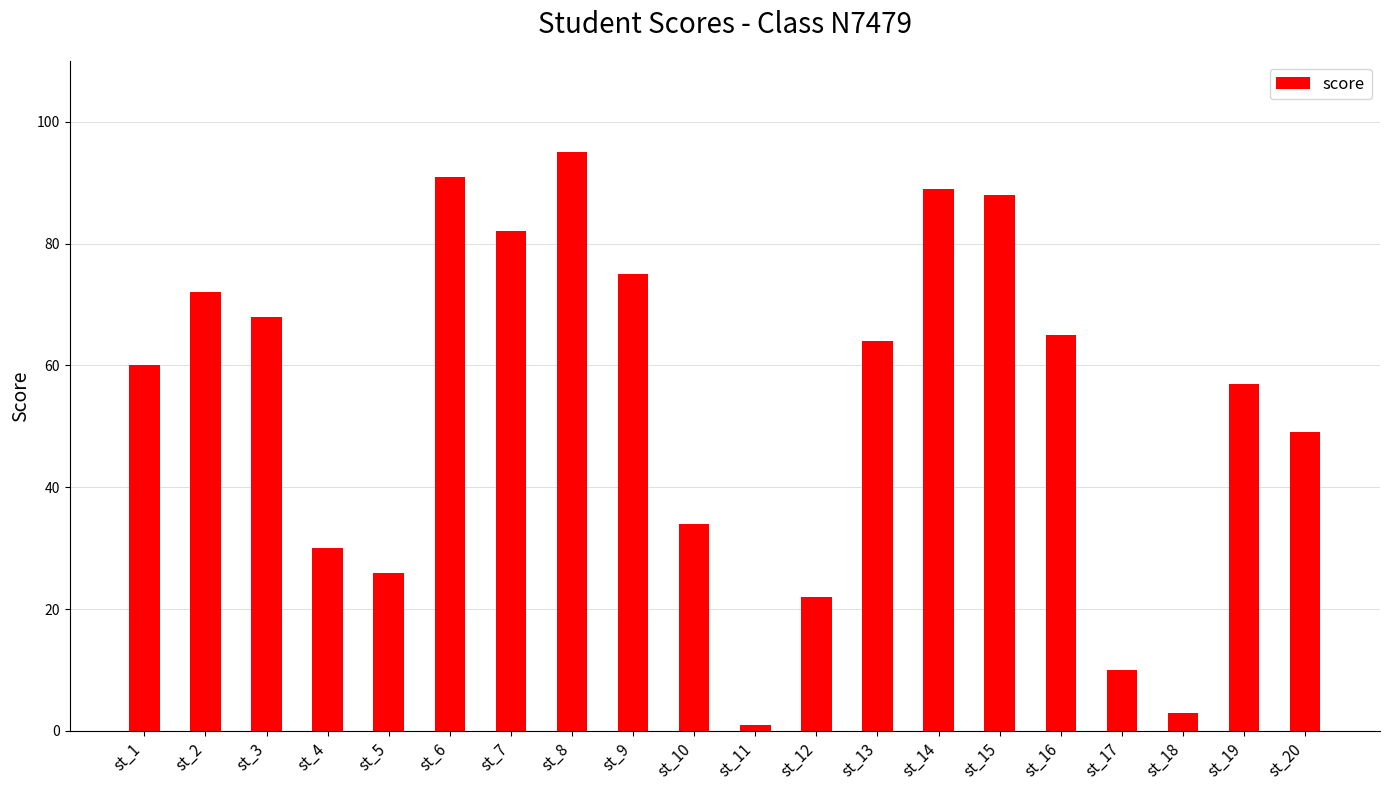

What is the change in value from st_1 to st_11?

-59